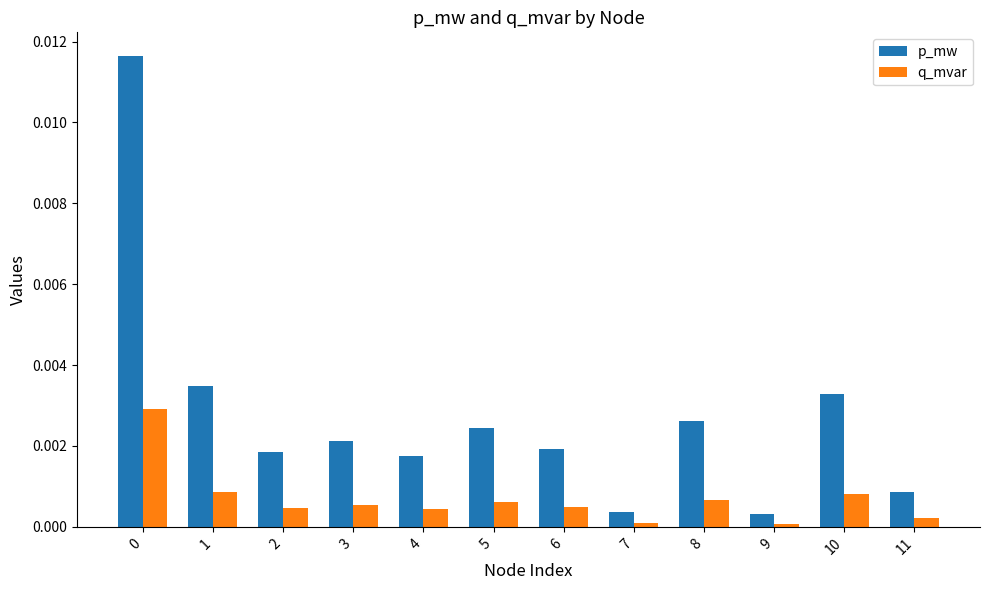

How many series are shown in this chart?

2